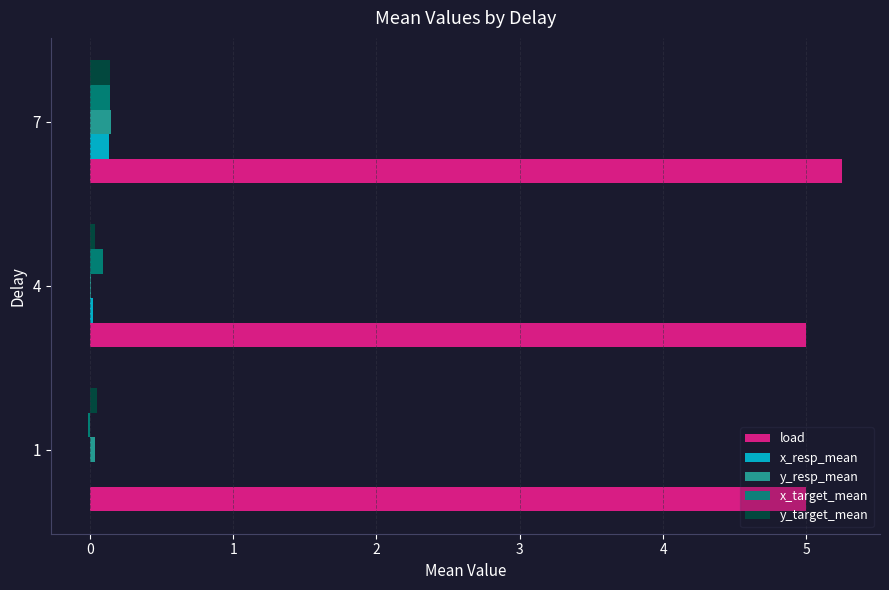

At which category is the sum across all series the highest?

7